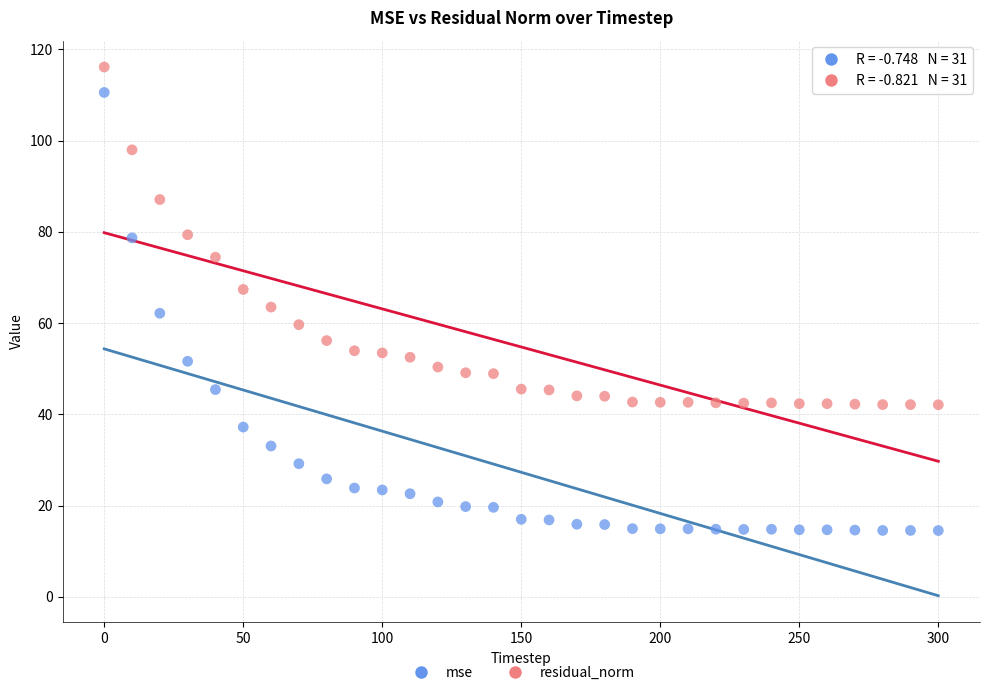

What are all the series names shown in the legend?

mse, residual_norm